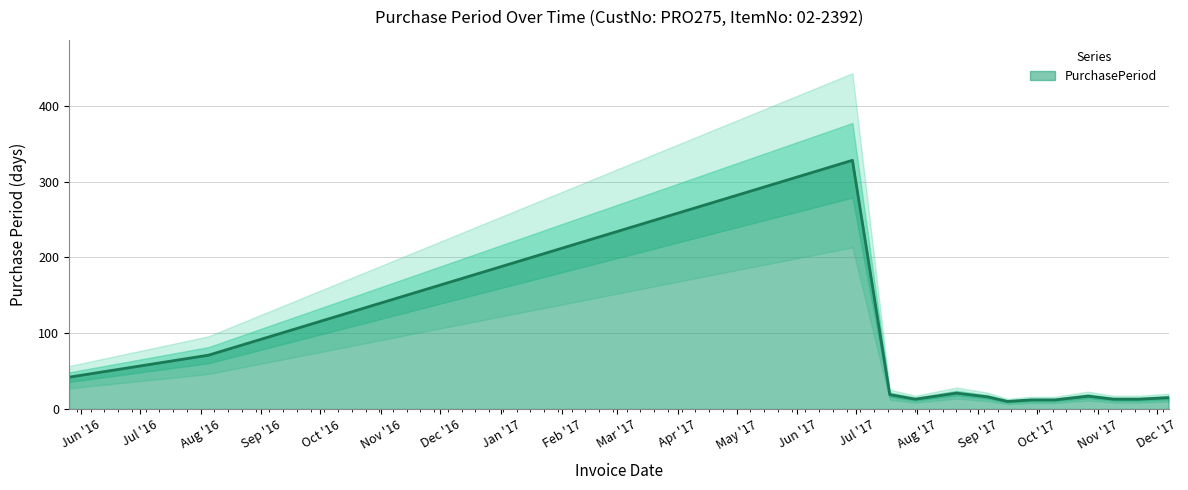

What is the highest value of the PurchasePeriod series?

328